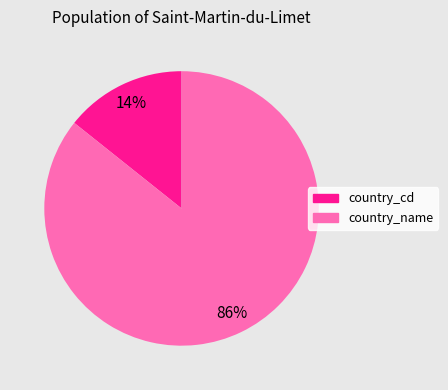

Approximately how many times larger is the value at country_cd compared to country_name?

0.2